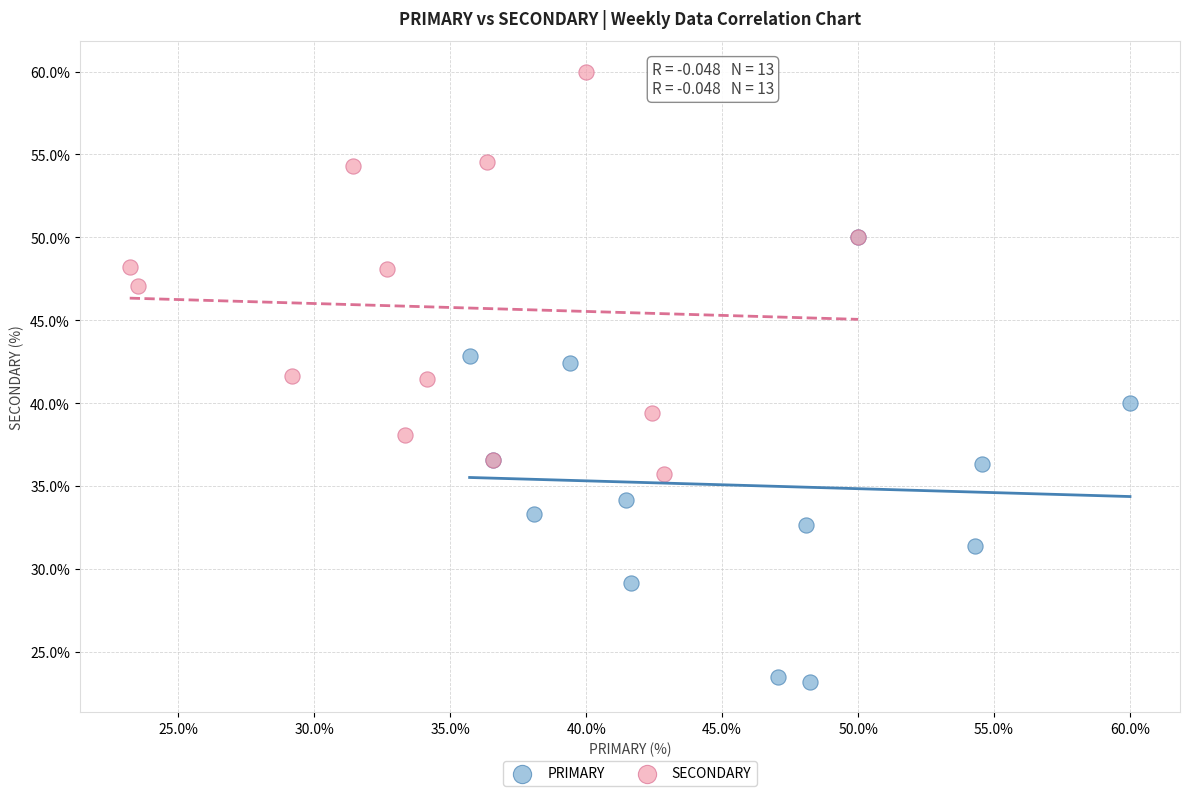

Which series contains the lowest Y value?

PRIMARY